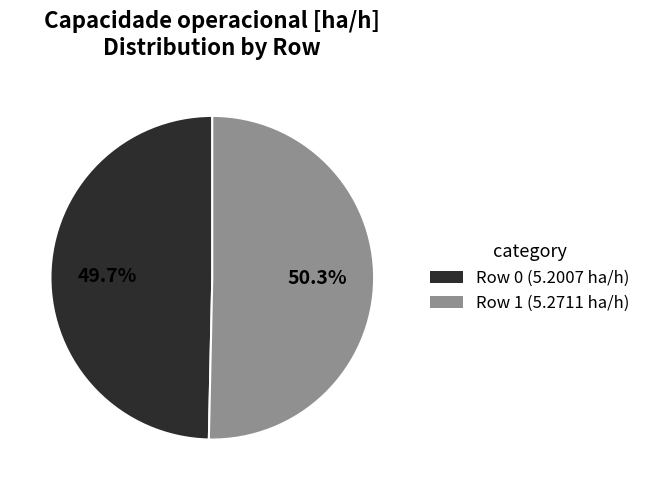

Does Row 0 represent more than half of the total?

No